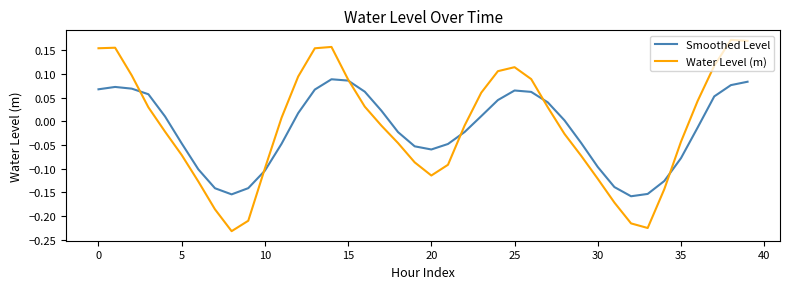

Which series has the widest spread of values?

Water Level (m)